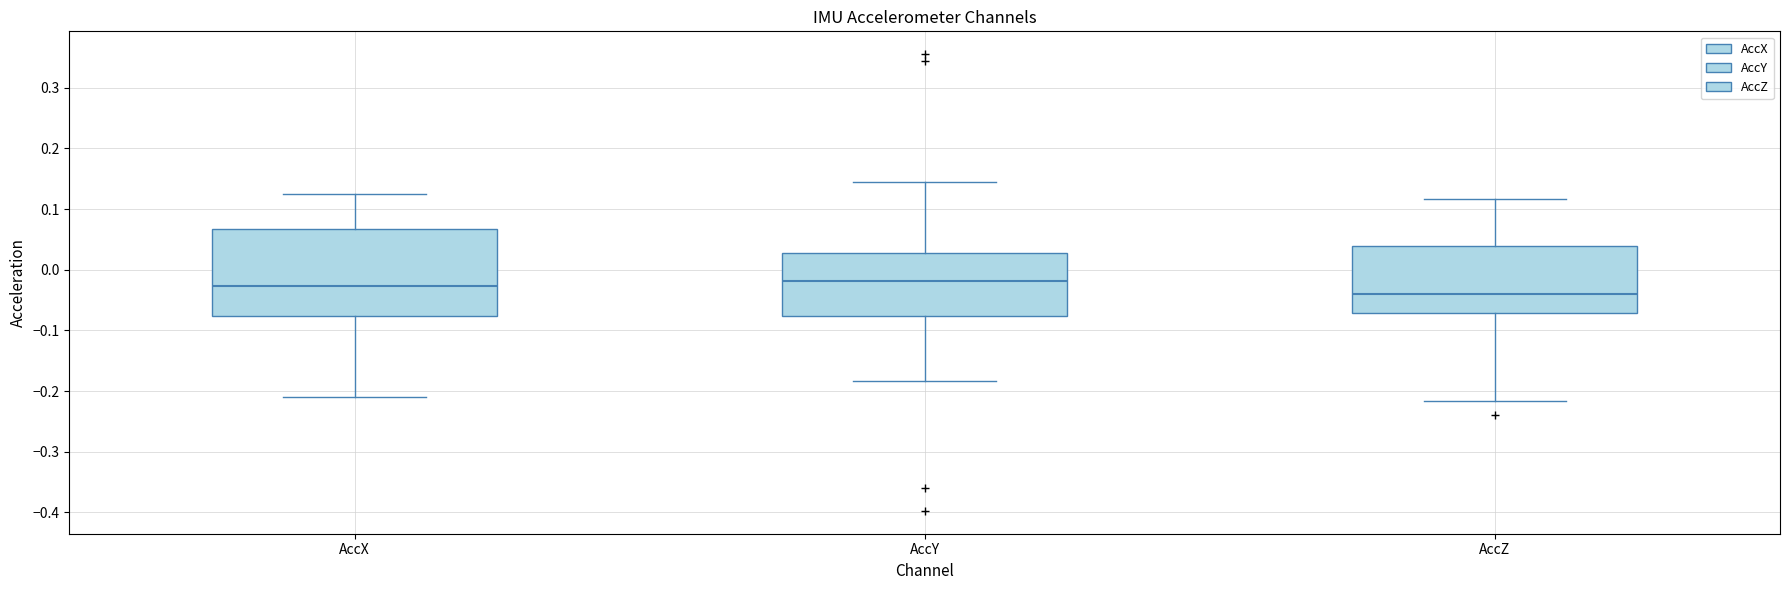

Reading left to right, transcribe this box plot: for each box, give where its median line is, the range the box spans, and where its two whiskers end, as read against the y-axis. The values are not printed on the chart, so give them approximately, as read against the axis.

AccX: median -0.03, box -0.08 to 0.07, whiskers -0.21 to 0.12
AccY: median -0.02, box -0.08 to 0.03, whiskers -0.18 to 0.14
AccZ: median -0.04, box -0.07 to 0.04, whiskers -0.22 to 0.12